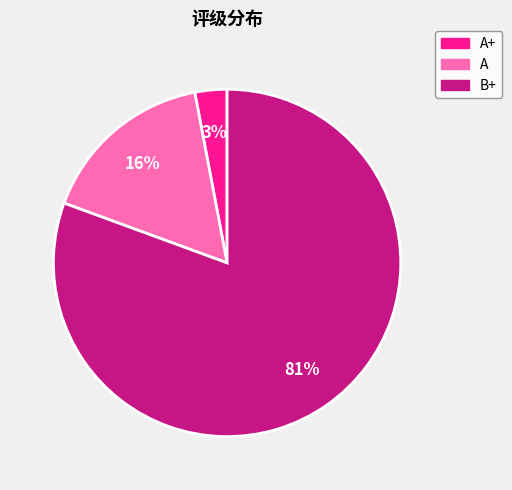

Does any single category account for the majority?

Yes